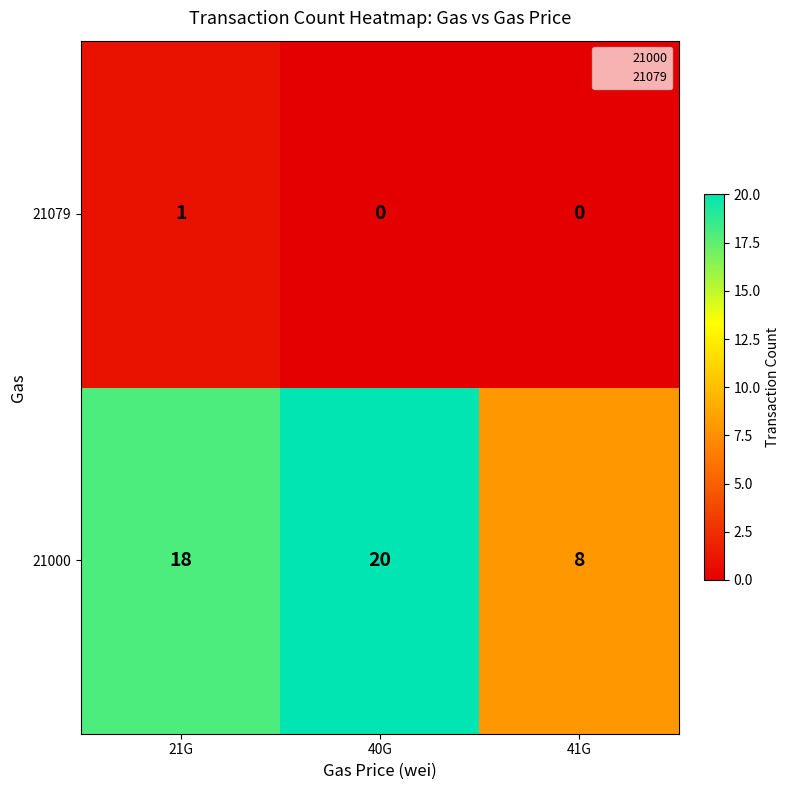

Which category has the highest value in the 21000 series?

40G